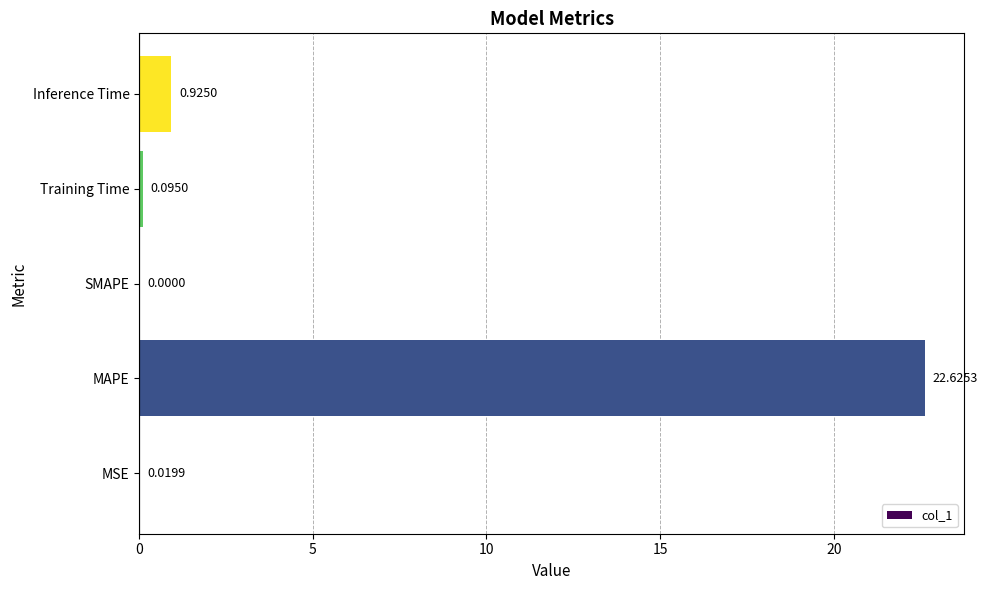

At which label is the value closest to 11?

Inference Time